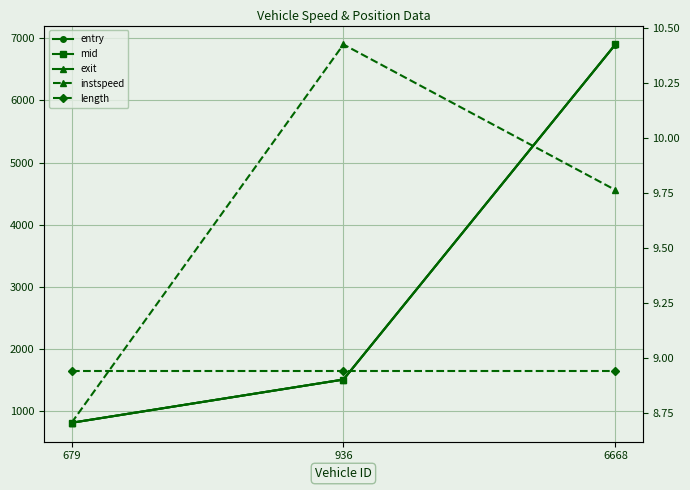

Reading left to right, what are all the values shown in this chart?

entry: 679=810.6	936=1506.7	6668=6899.7
mid: 679=811.0	936=1507.0	6668=6900.0
exit: 679=811.2	936=1507.1	6668=6900.2
instspeed: 679=8.7	936=10.4	6668=9.8
length: 679=8.9	936=8.9	6668=8.9